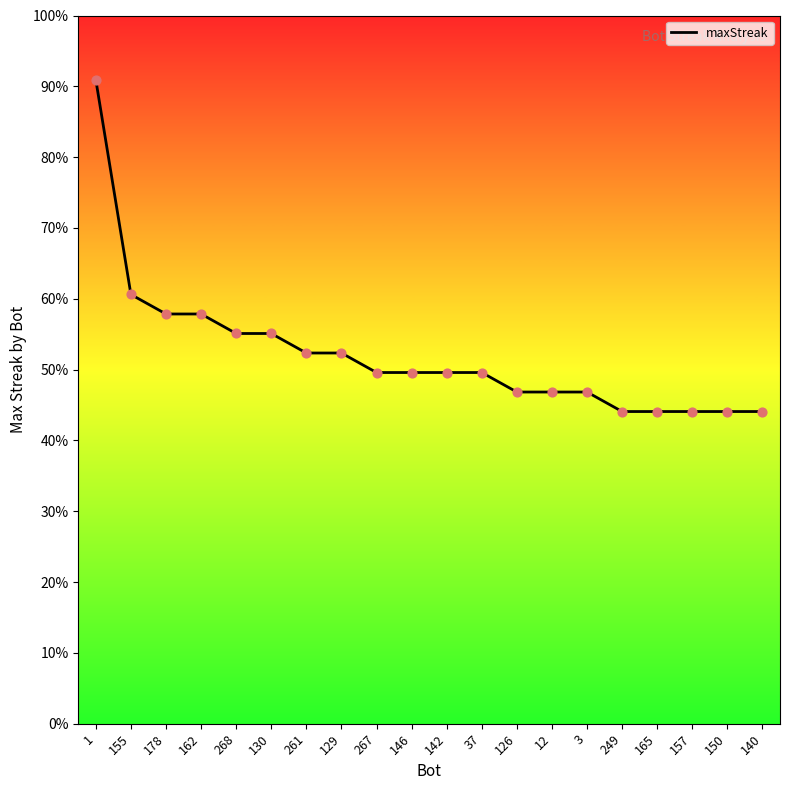

Between 146 and 268, which is larger?

268